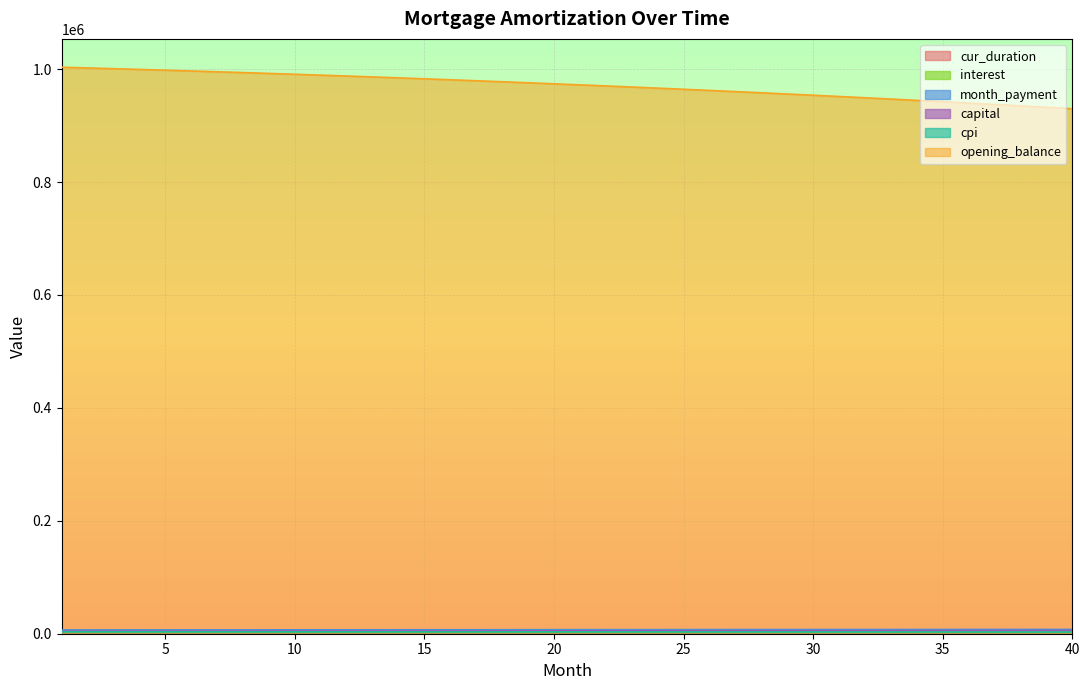

Is the value of opening_balance at 30 greater than the value of cur_duration at 31?

Yes